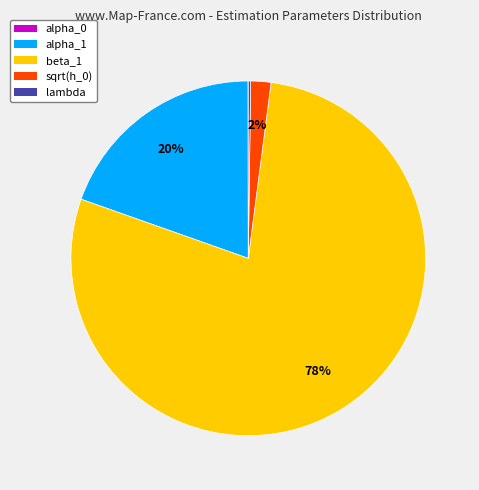

Does any single category account for the majority?

Yes